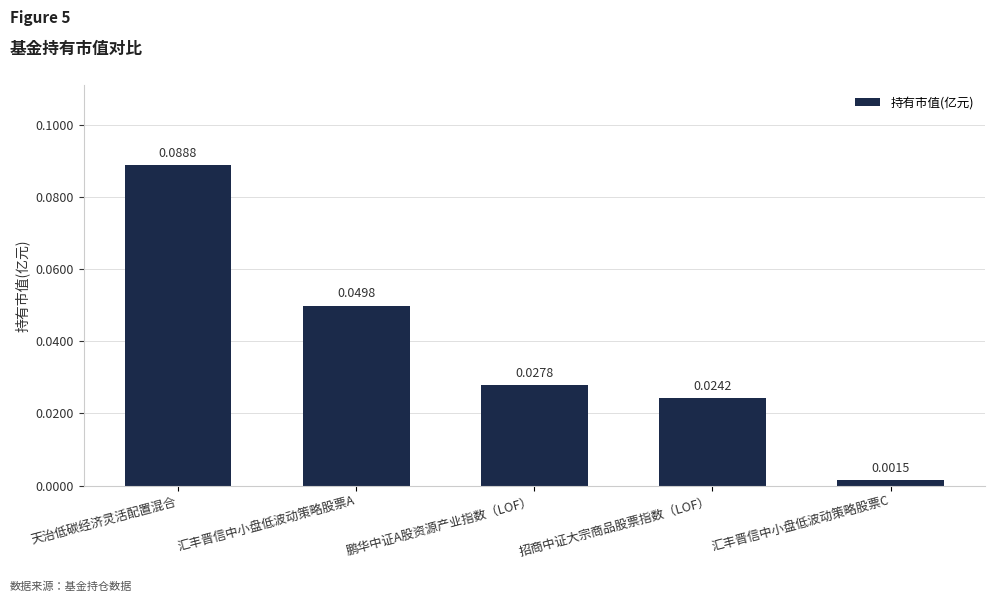

How many data points does each series have?

5